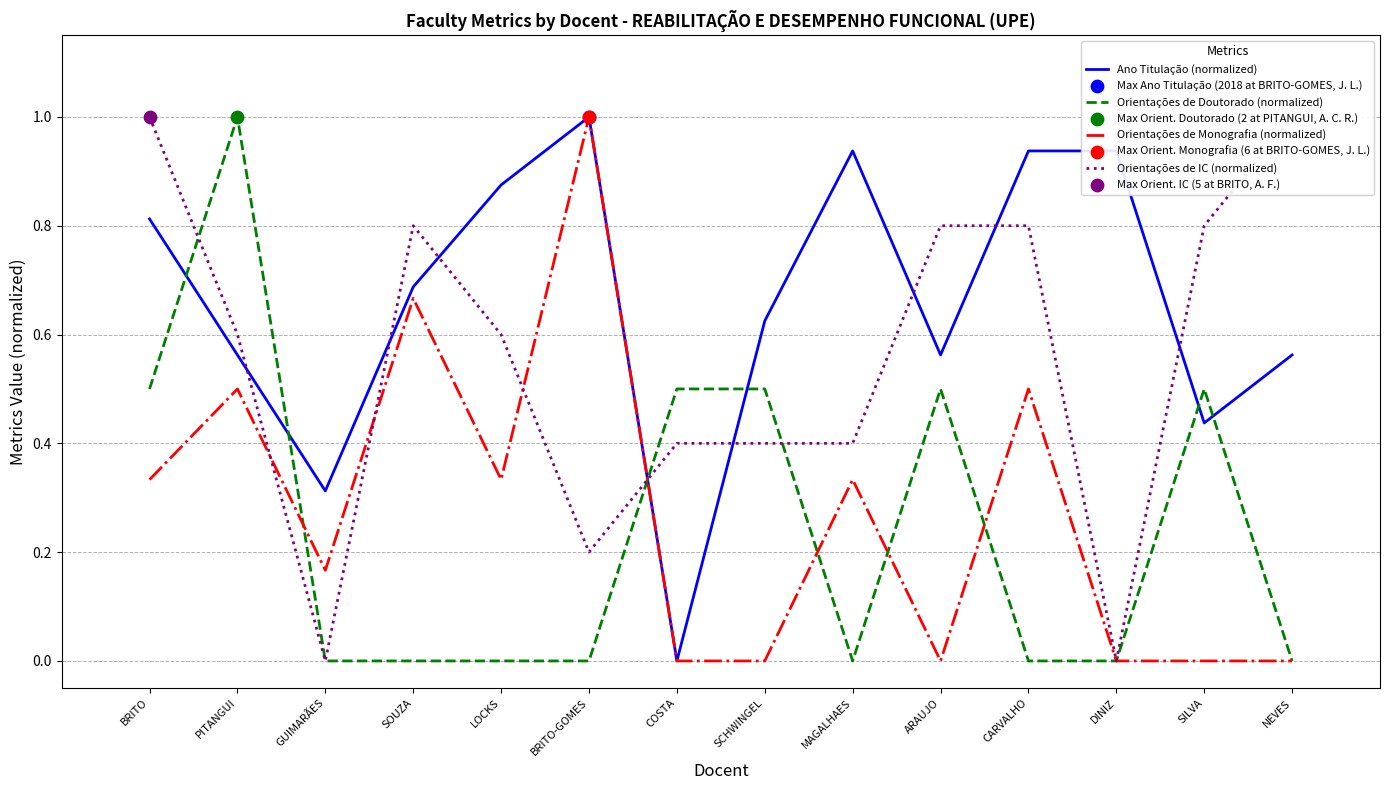

Which series has the largest total across all categories?

Ano Titulação (normalized)